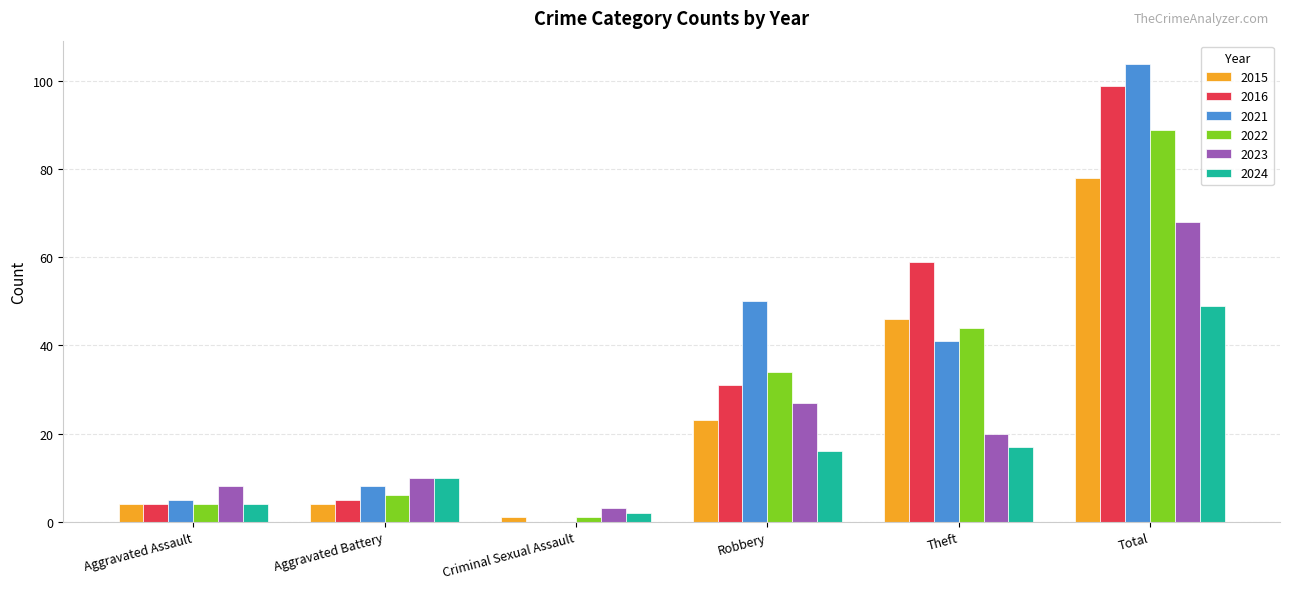

The 2015 series shows 106 at Total. True or false?

False